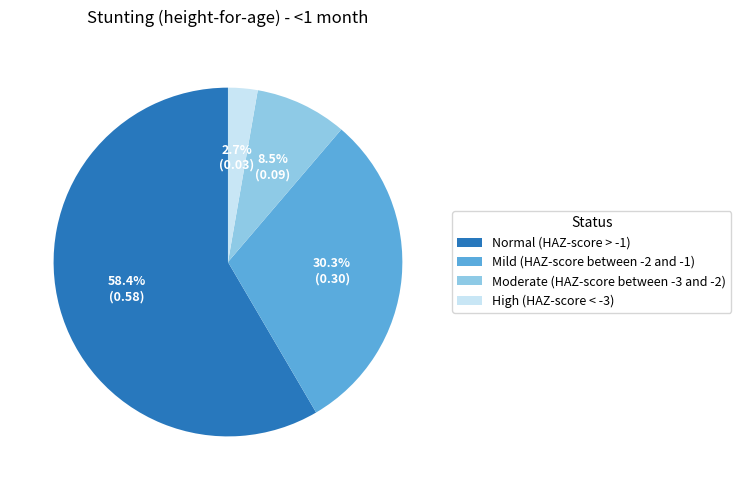

True or false: Mild (HAZ-score between -2 and -1) accounts for 30% of the total.

True